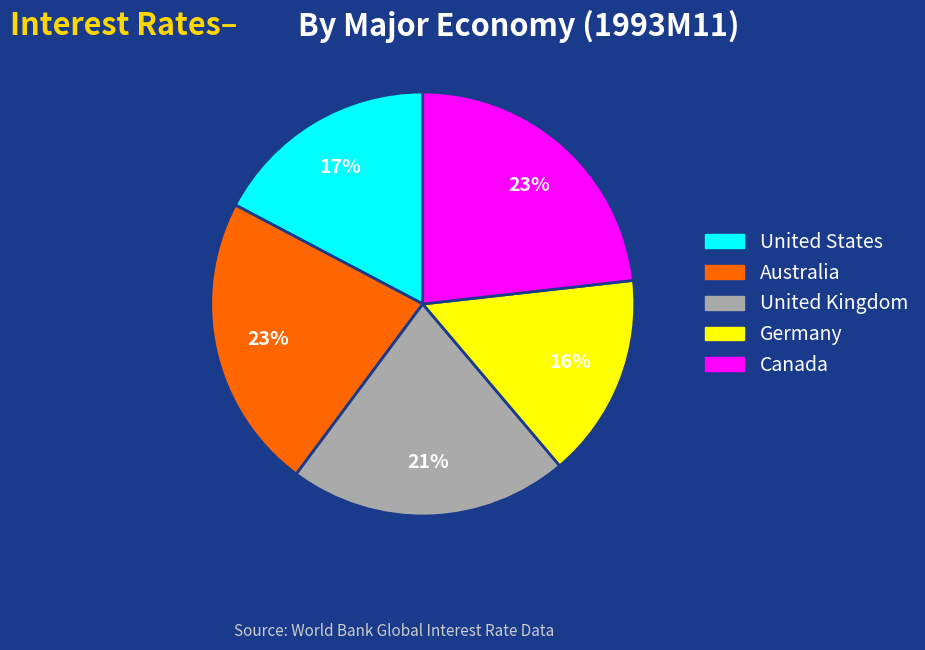

Does United Kingdom account for over 50% of the chart?

No